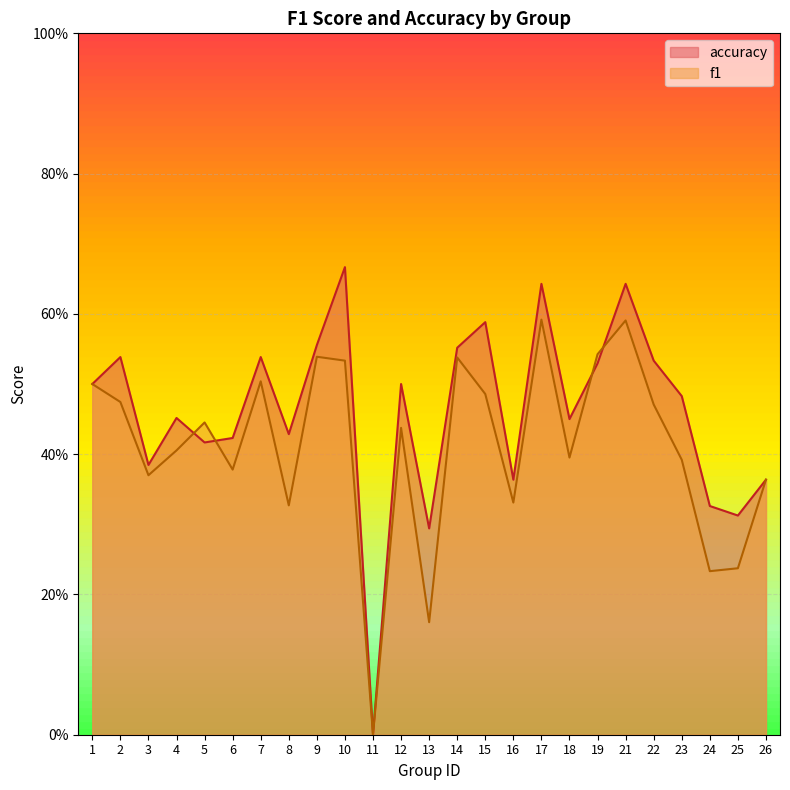

Reading left to right, transcribe all the data shown in this chart.

f1: 1=0.5	2=0.5	3=0.4	4=0.4	5=0.4	6=0.4	7=0.5	8=0.3	9=0.5	10=0.5	11=0.0	12=0.4	13=0.2	14=0.5	15=0.5	16=0.3	17=0.6	18=0.4	19=0.5	21=0.6	22=0.5	23=0.4	24=0.2	25=0.2	26=0.4
accuracy: 1=0.5	2=0.5	3=0.4	4=0.5	5=0.4	6=0.4	7=0.5	8=0.4	9=0.6	10=0.7	11=0.0	12=0.5	13=0.3	14=0.6	15=0.6	16=0.4	17=0.6	18=0.5	19=0.5	21=0.6	22=0.5	23=0.5	24=0.3	25=0.3	26=0.4